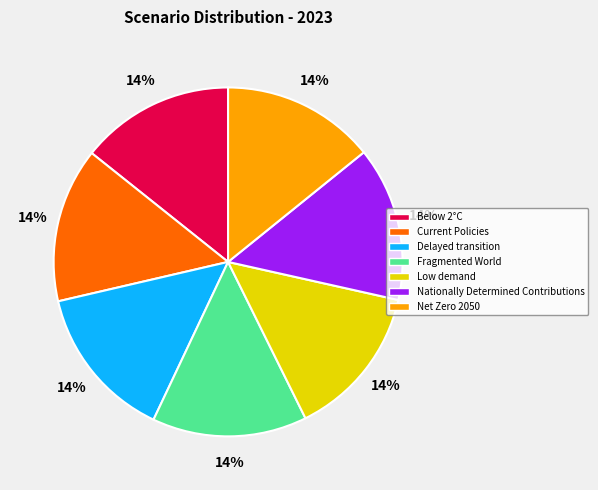

To the nearest percent, what is the combined percentage of Below 2°C and Delayed transition?

29%